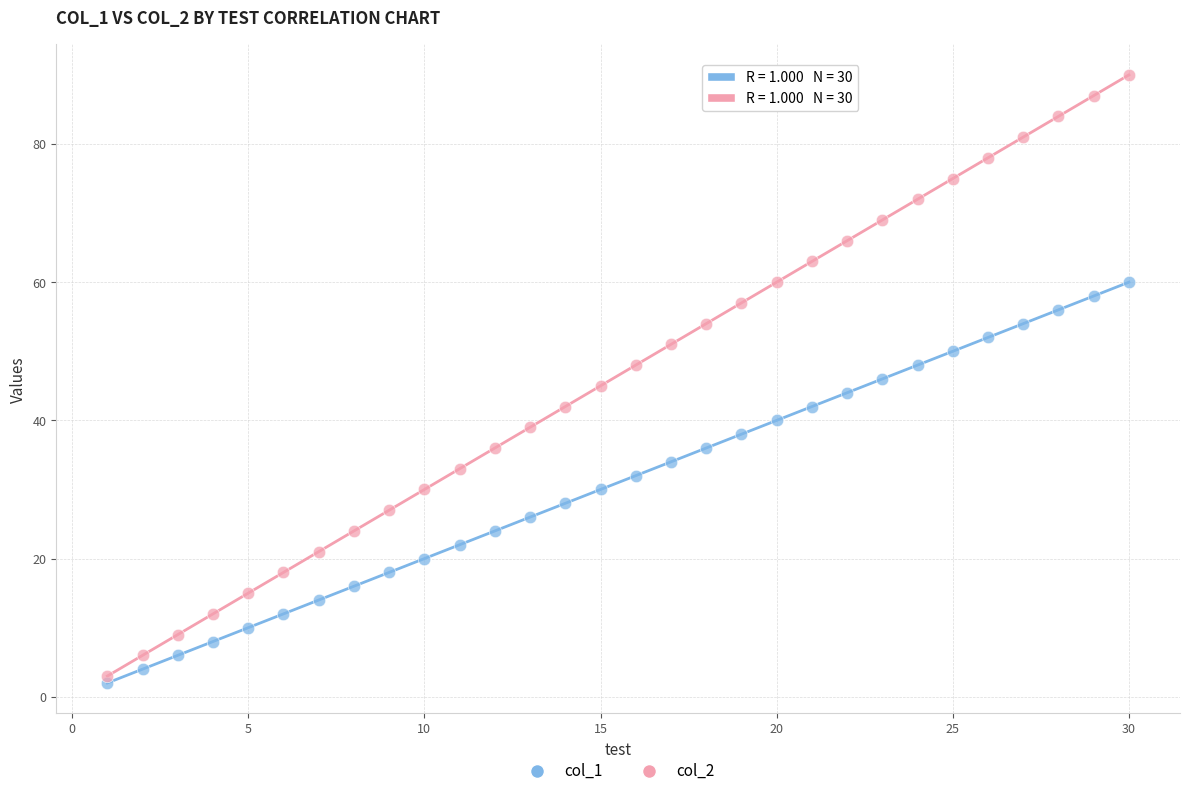

Which series has the largest Y range (max minus min)?

col_2